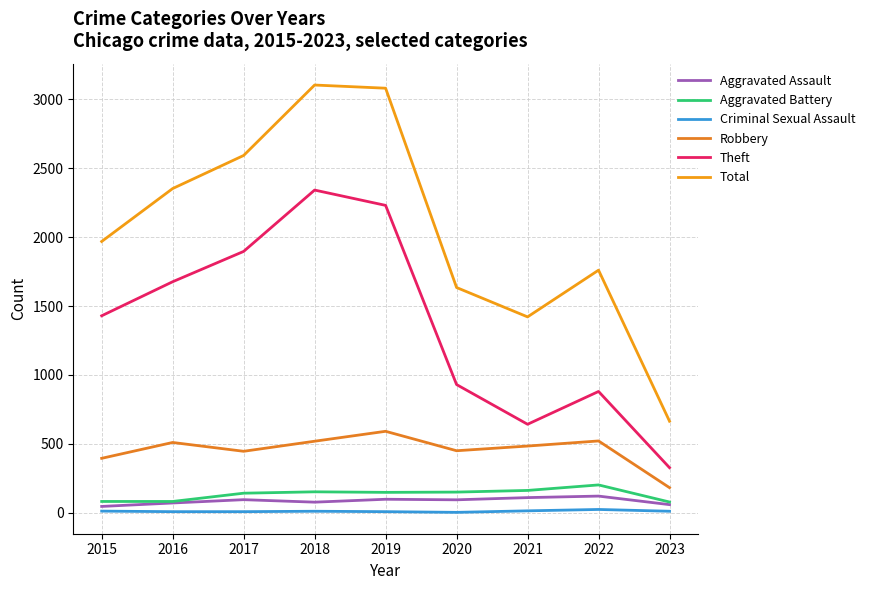

What is the value of the Theft point at the 3rd from the left?

1896